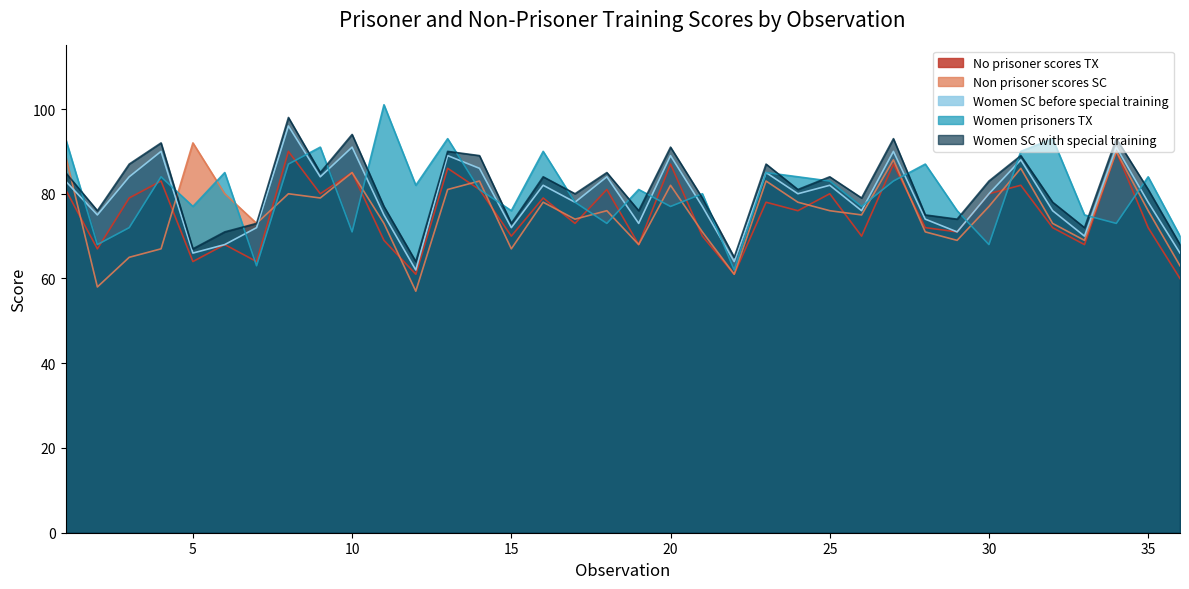

What is the minimum value for Women SC before special training?

62